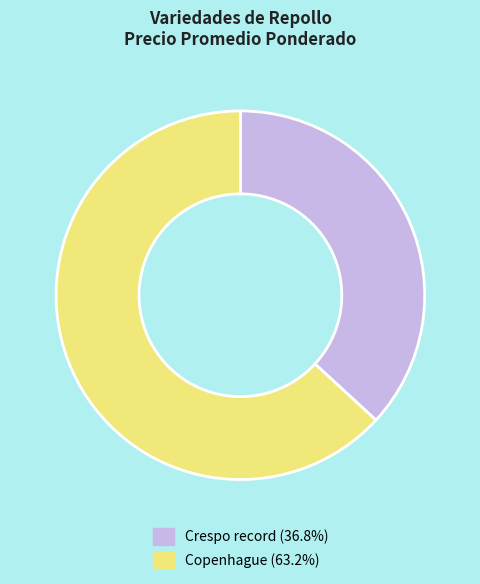

Do Crespo record (36.8%) and Copenhague (63.2%) together represent more than half of the pie?

Yes